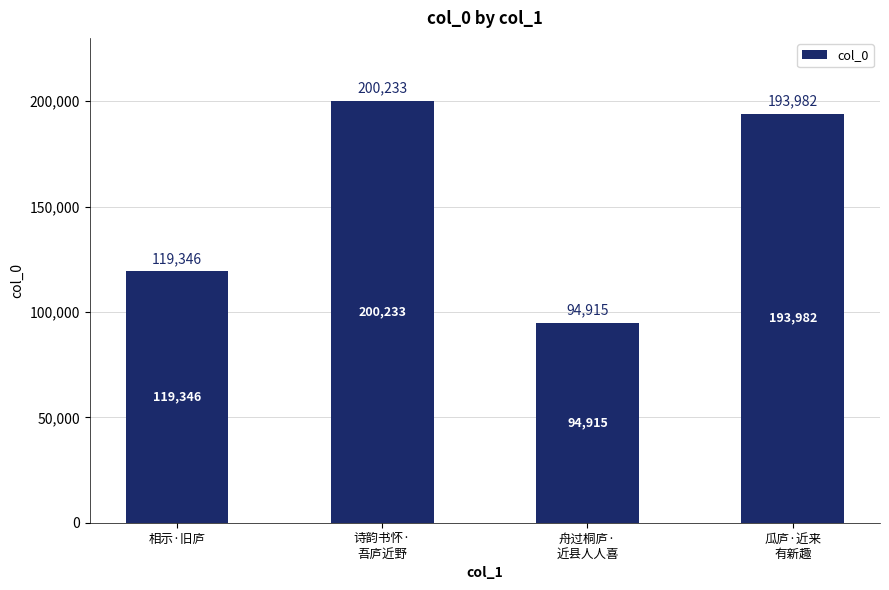

Reading left to right, list all the values displayed in this chart.

119346	200233	94915	193982